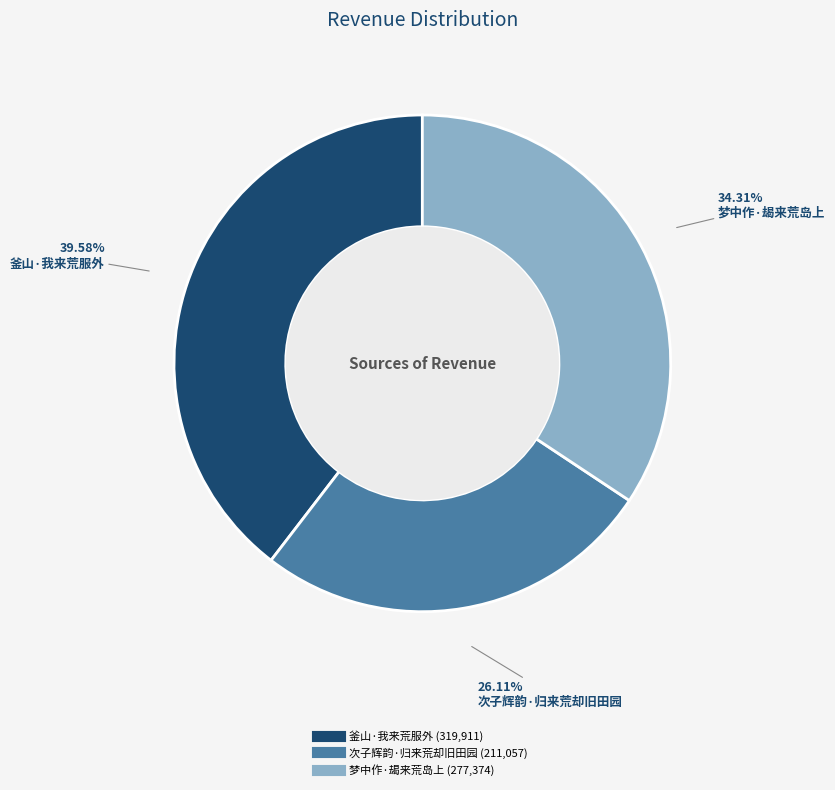

The 次子辉韵·归来荒却旧田园 slice represents 14% of the pie. True or false?

False